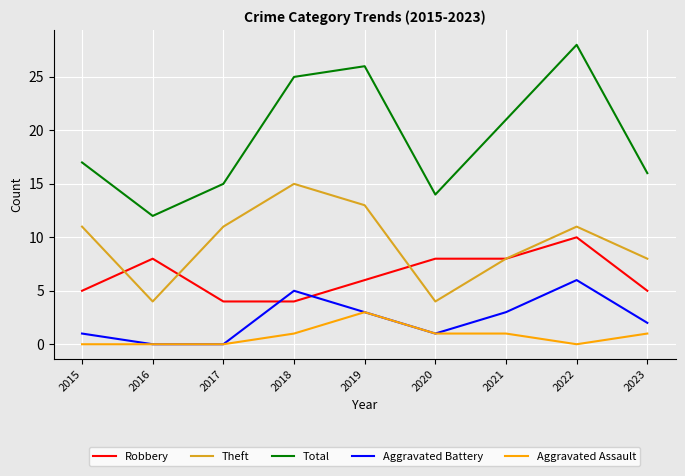

Is the value of Robbery at 2019 greater than the value of Aggravated Assault at 2019?

Yes